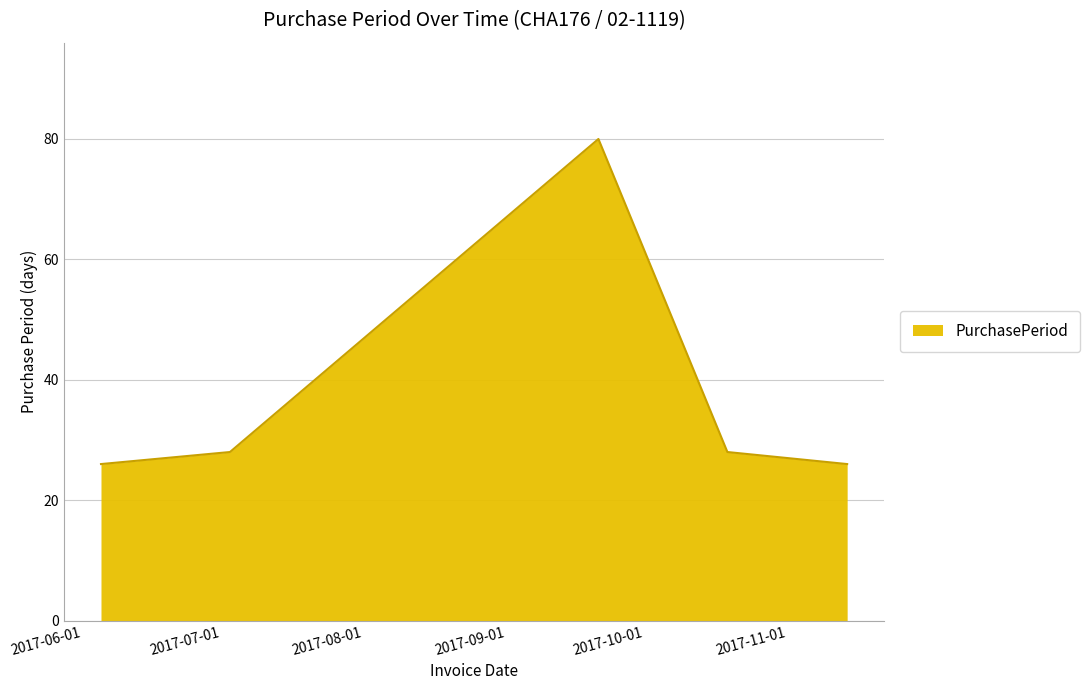

How many distinct data groups are displayed?

1